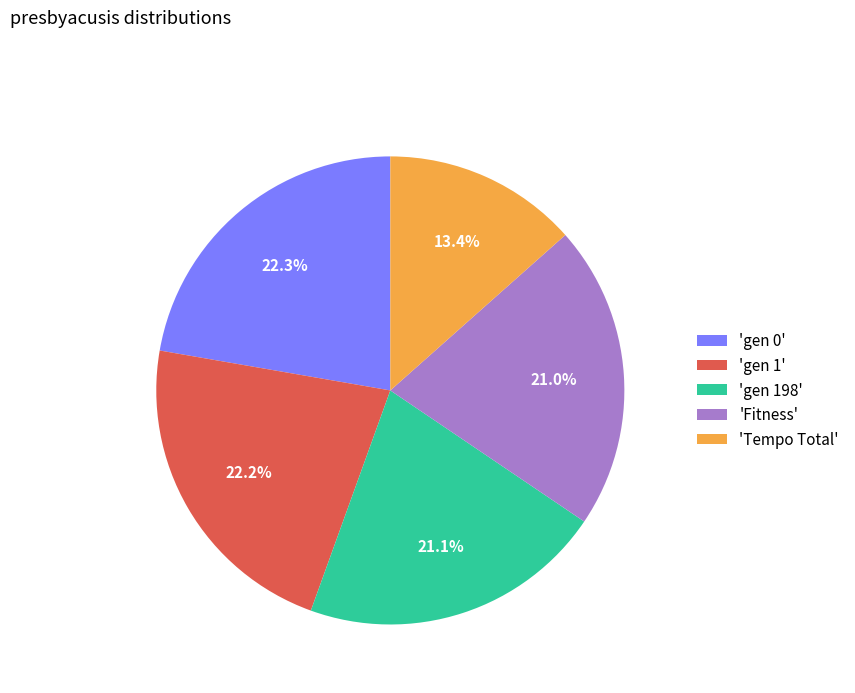

What is the ratio of the value at 'gen 0' to the value at 'gen 198'?

1.1